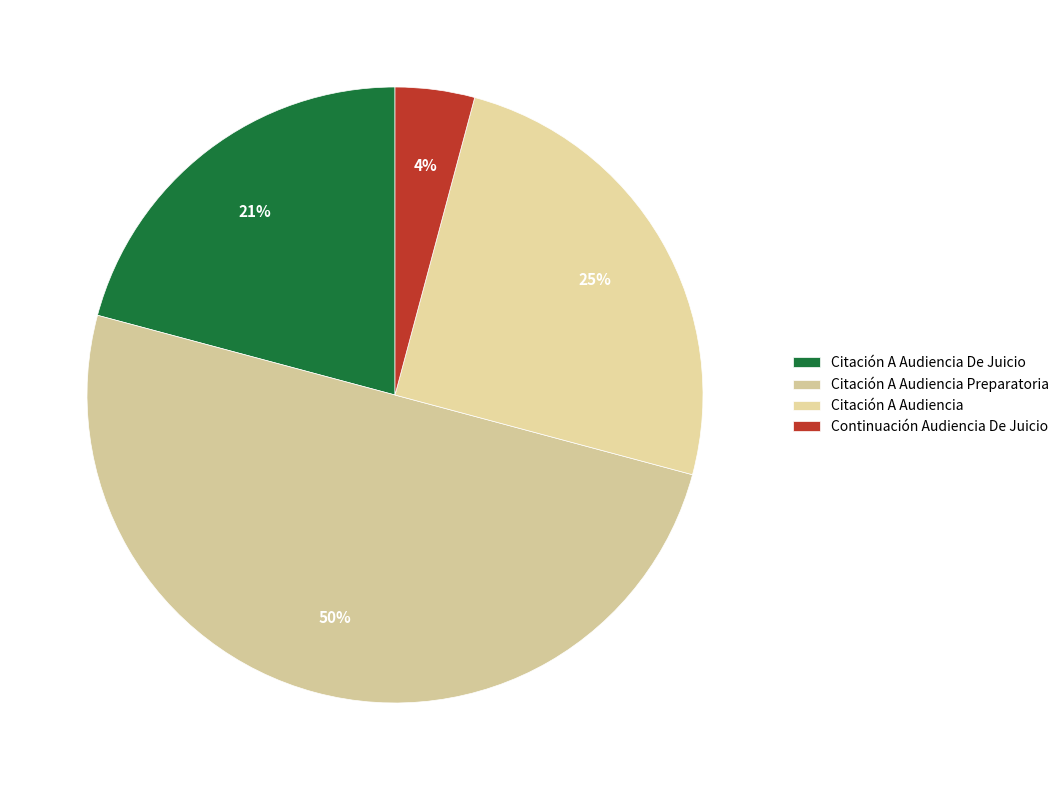

Rank the categories by value from highest to lowest.

Citación A Audiencia Preparatoria, Citación A Audiencia, Citación A Audiencia De Juicio, Continuación Audiencia De Juicio